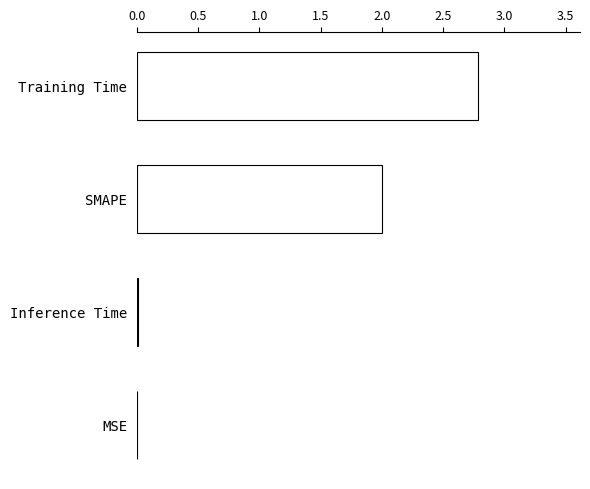

The chart shows a value of 2.0 at SMAPE. True or false?

True